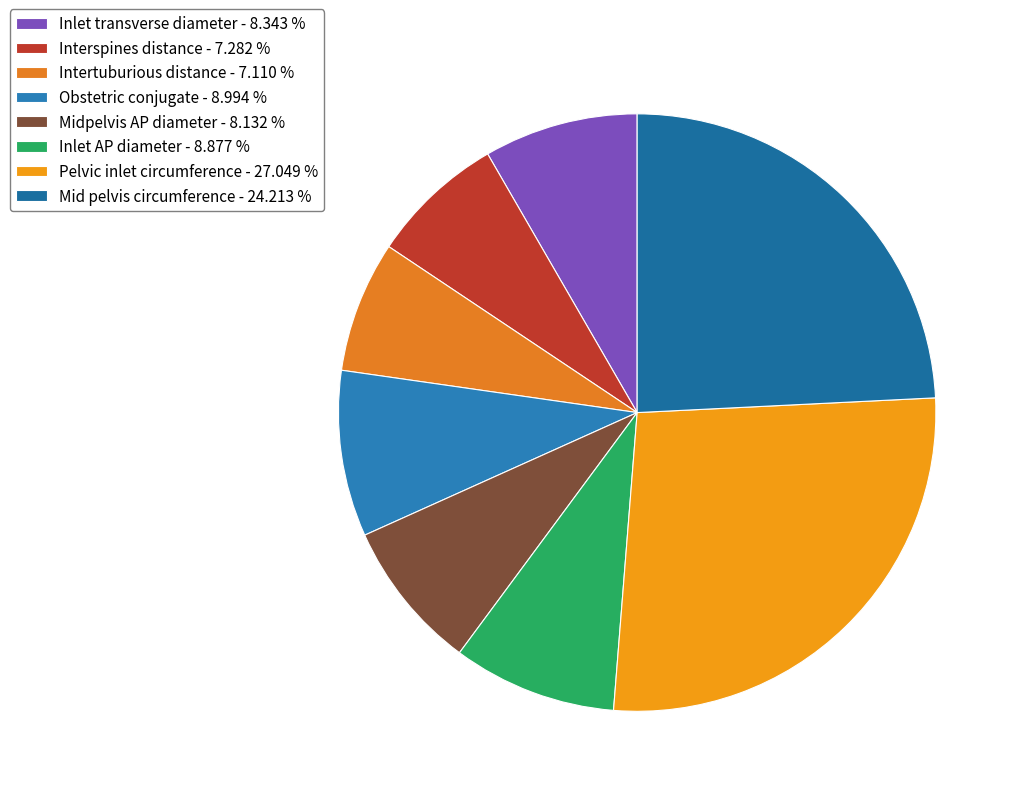

Is there any slice that represents more than half of the pie?

No